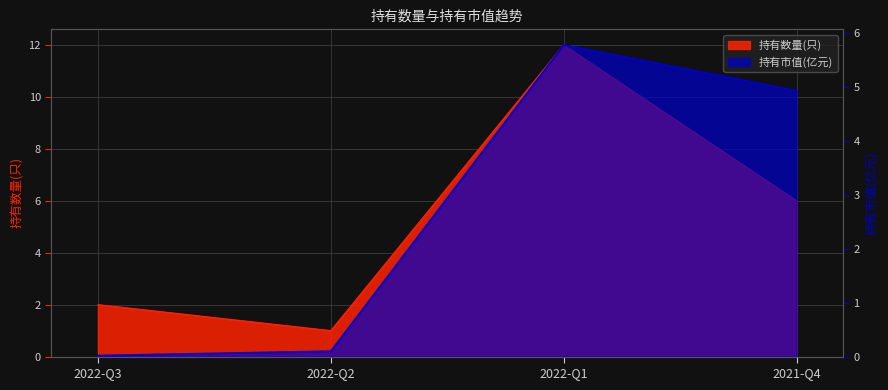

What is the maximum value for 持有数量(只)?

12.0